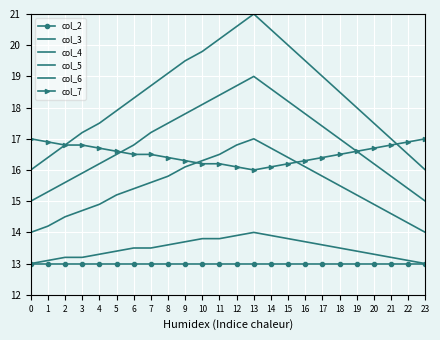

What is the difference between the second highest and minimum values in the col_4 series?

2.8